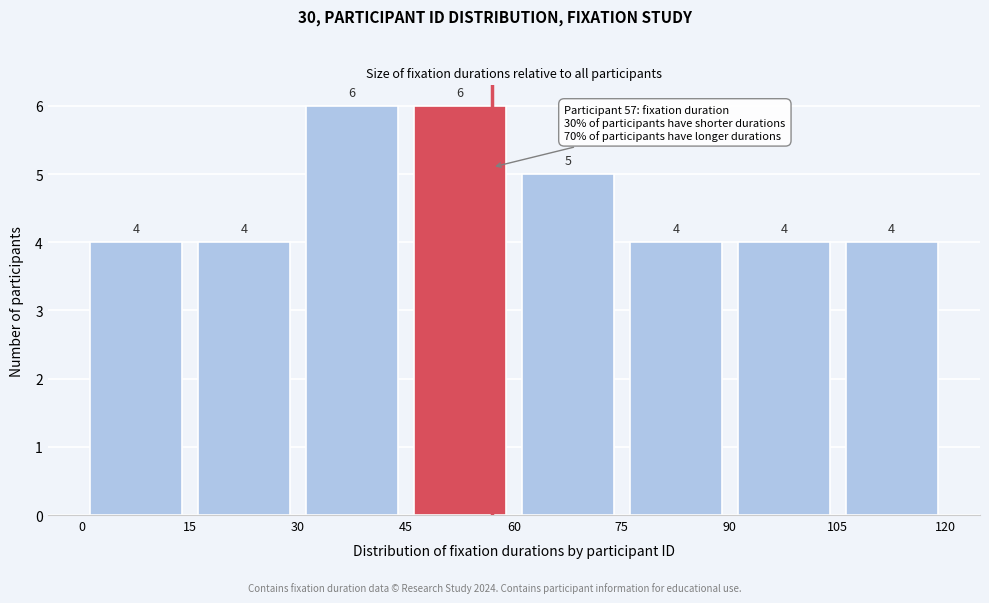

Reading left to right, transcribe this chart: for each bar, give the range it covers on the x-axis and its height.

0 to 15: 4
15 to 30: 4
30 to 45: 6
45 to 60: 6
60 to 75: 5
75 to 90: 4
90 to 105: 4
105 to 120: 4